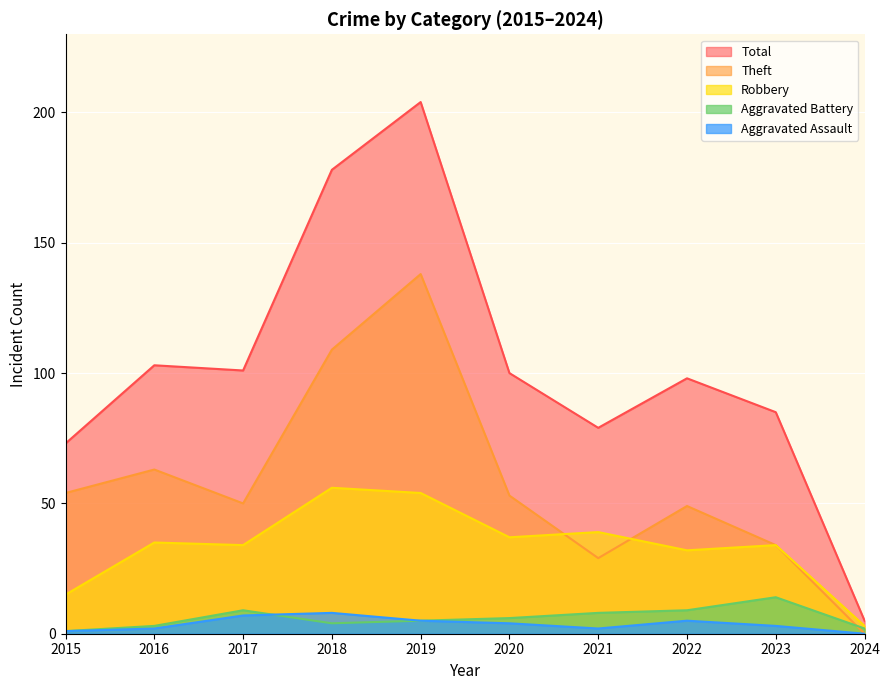

What is the value of the Aggravated Battery point at the 2nd from the left?

3